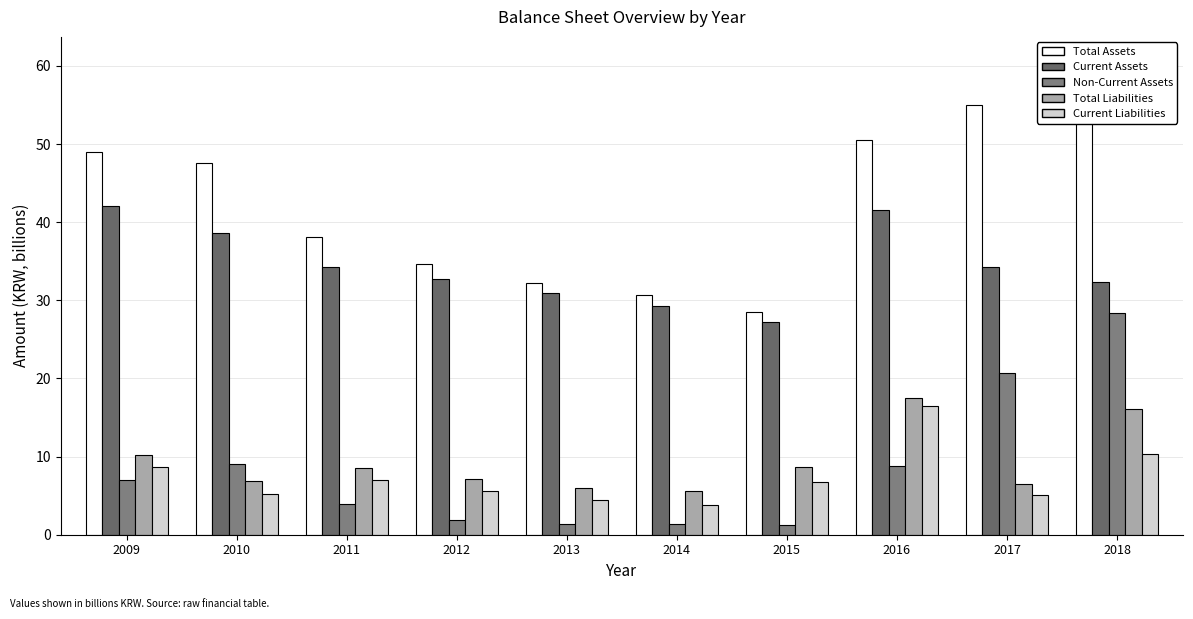

How many values in the Non-Current Assets series exceed 6?

5